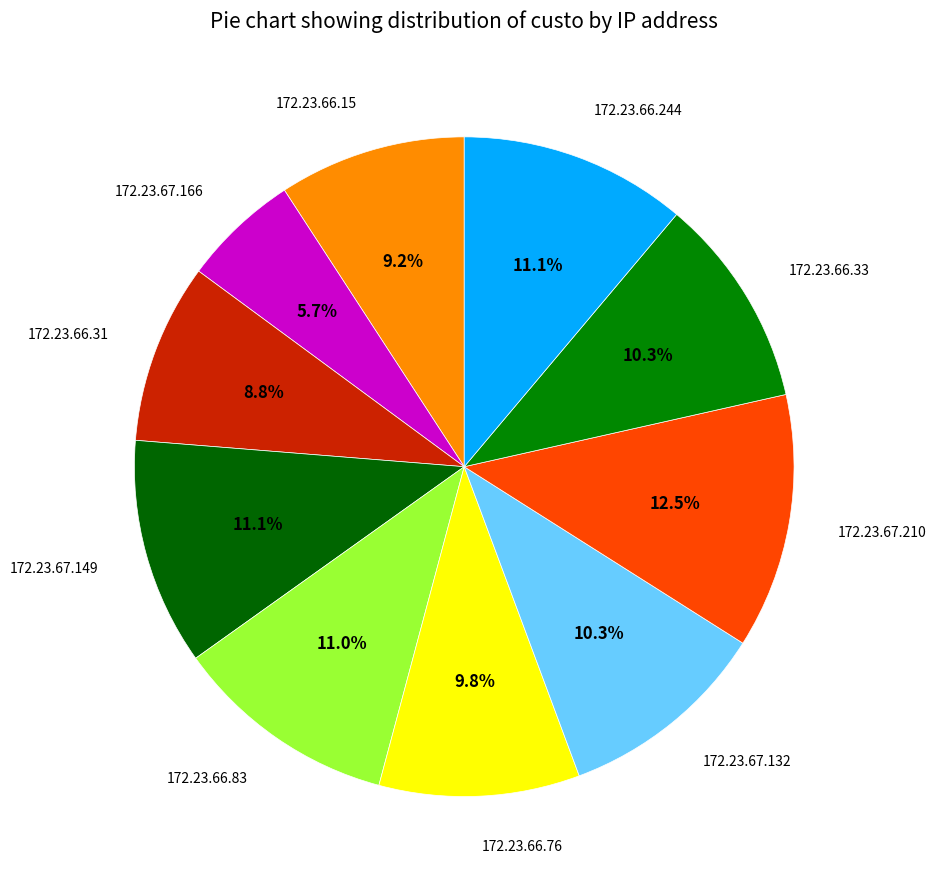

Which category has the biggest portion of the pie?

172.23.67.210